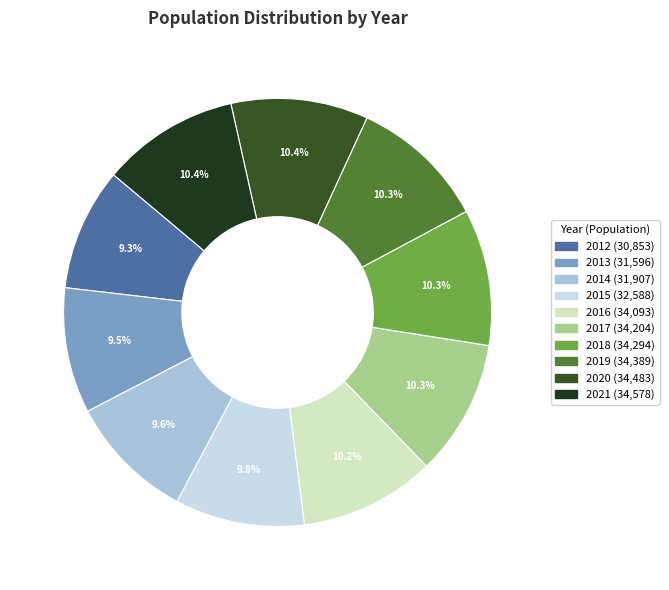

To the nearest percent, what portion does 2020 represent?

10%